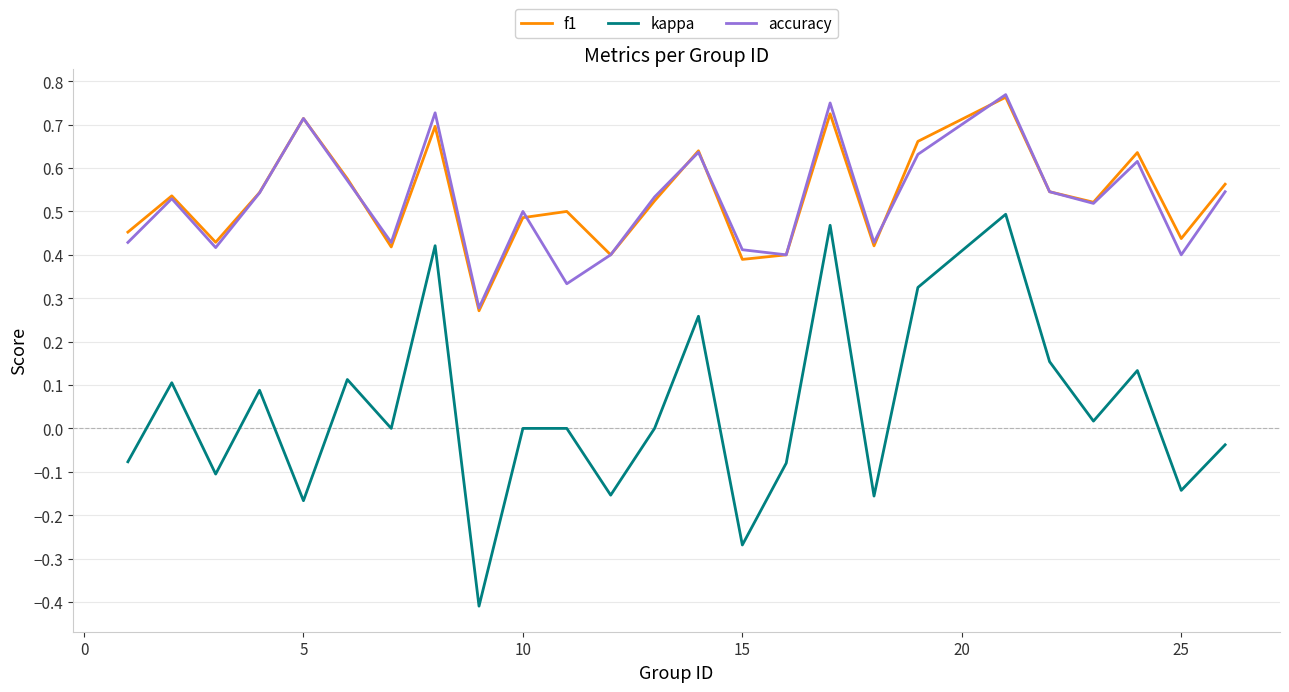

Count the number of data series in this chart.

3